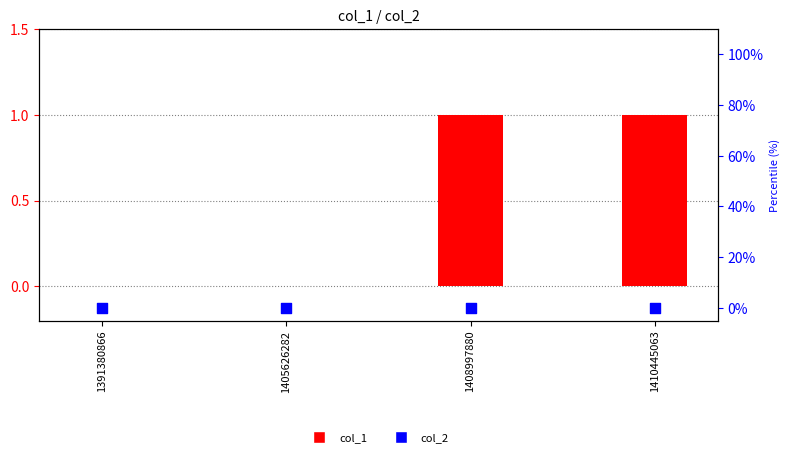

Which series reaches the maximum Y coordinate?

col_1